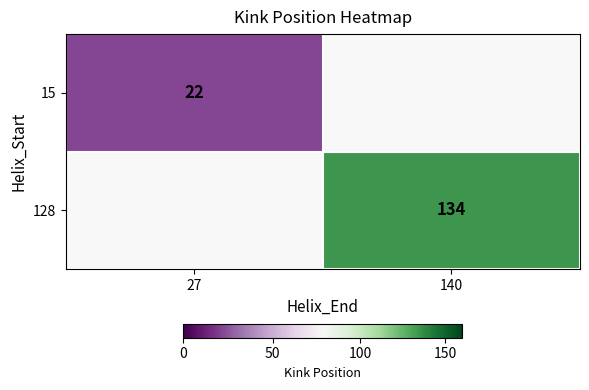

The value of 128 at 140 is 67. True or false?

False